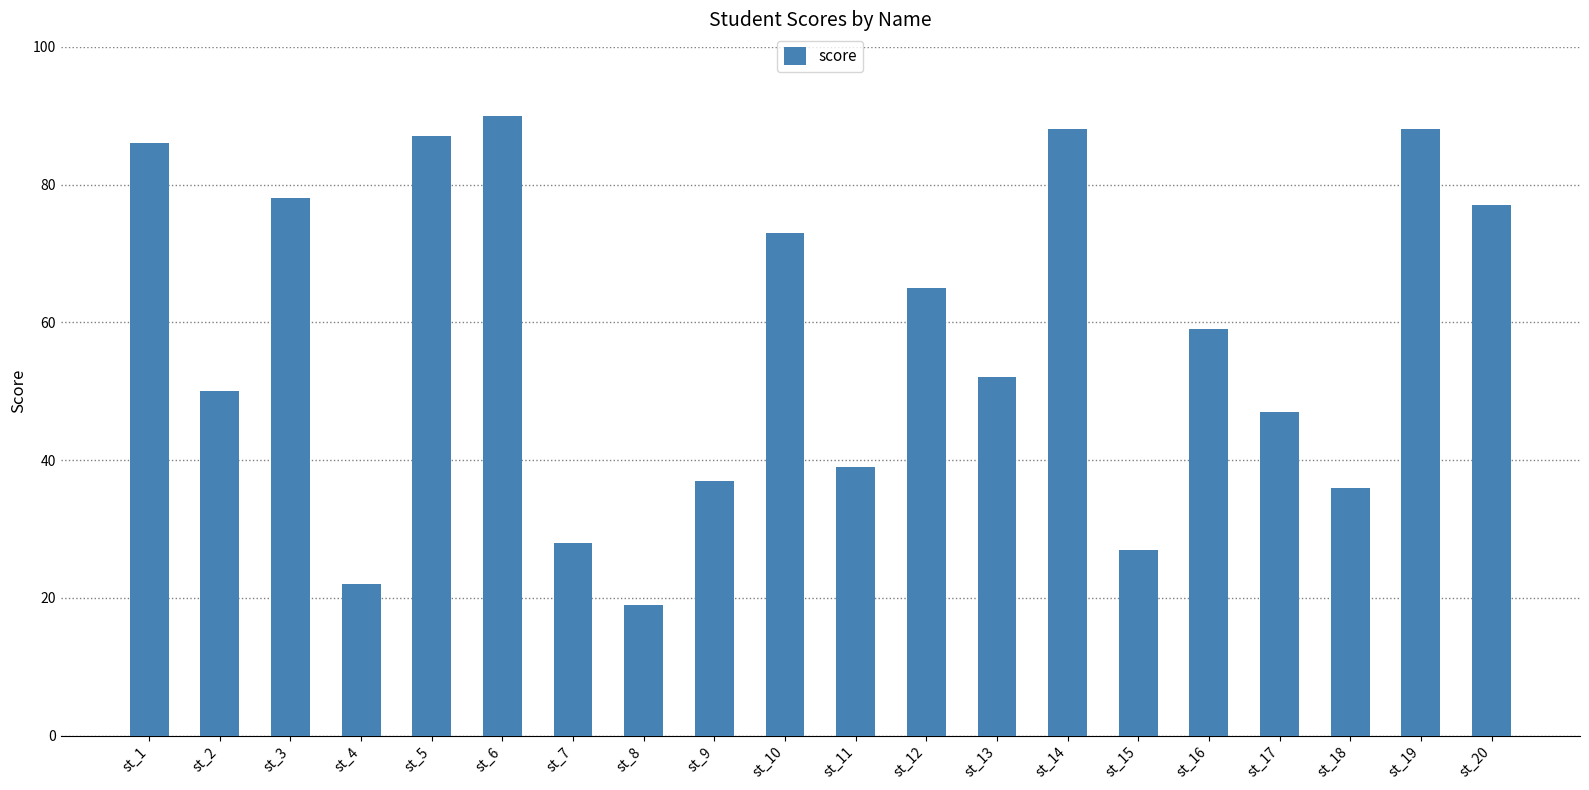

How many distinct data groups are displayed?

1